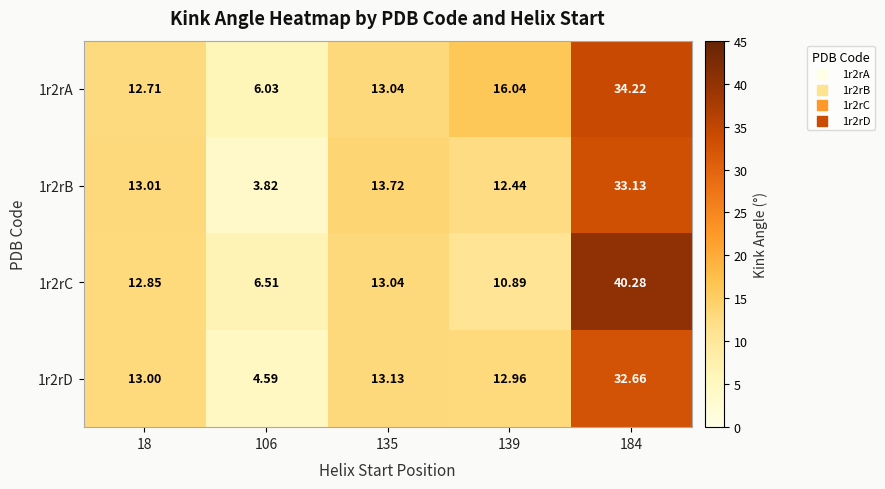

List the series in order of their peak value, highest first.

1r2rC, 1r2rA, 1r2rB, 1r2rD